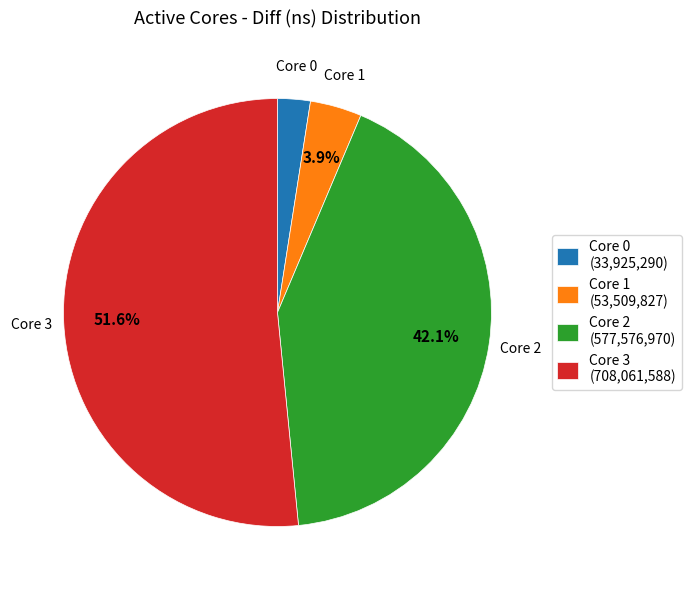

Which has a higher value, Core 2 (577,576,970) or Core 0 (33,925,290)?

Core 2 (577,576,970)